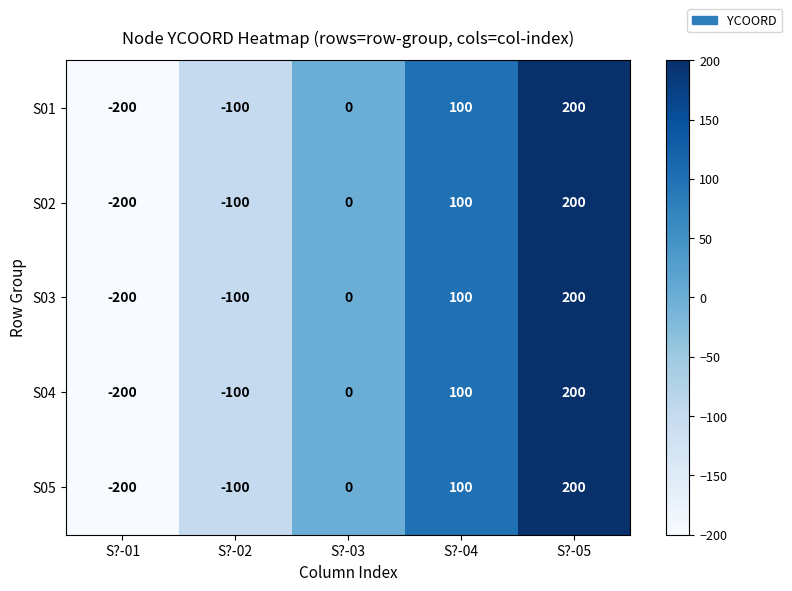

At how many categories does at least one series exceed 155?

1